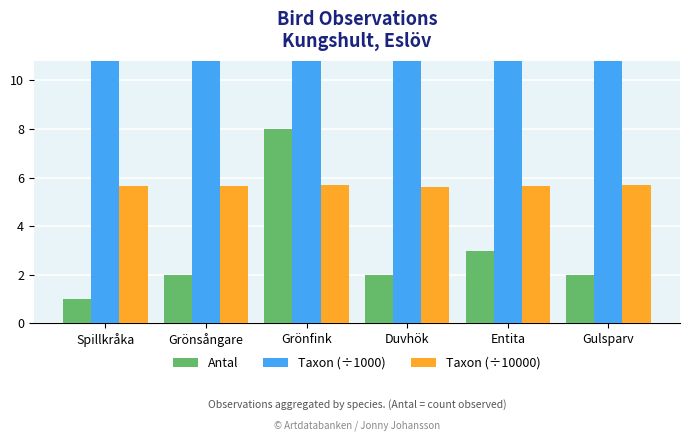

Reading left to right, list all the values displayed in this chart.

Antal: 1.0	2.0	8.0	2.0	3.0	2.0
Taxon (÷1000): 56.4	56.6	57.0	56.3	56.5	57.1
Taxon (÷10000): 5.6	5.7	5.7	5.6	5.7	5.7